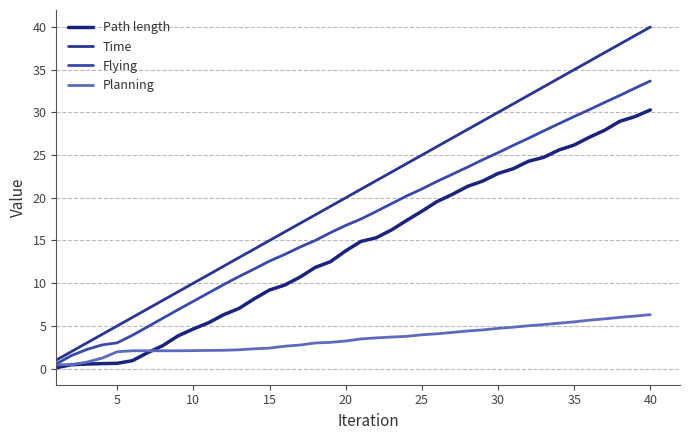

How many lines are shown in the chart?

4